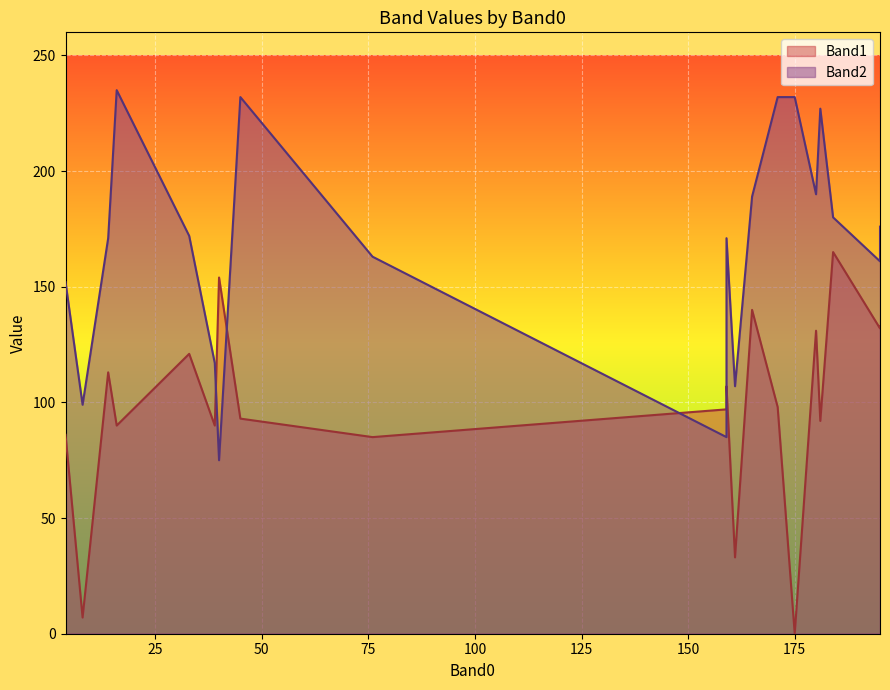

Which series has the widest spread of values?

Band1